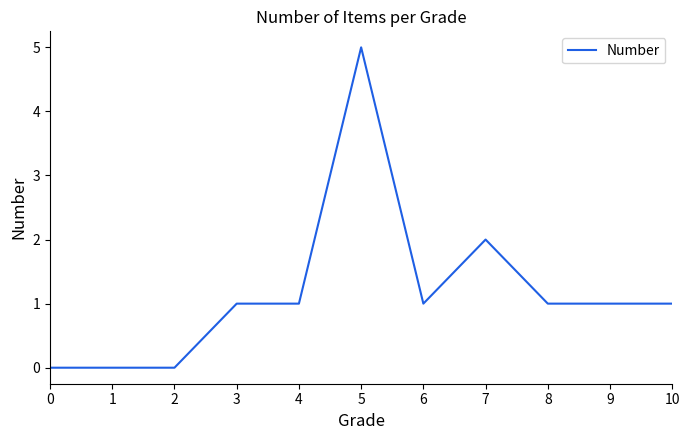

What is the difference between the maximum and minimum values?

5